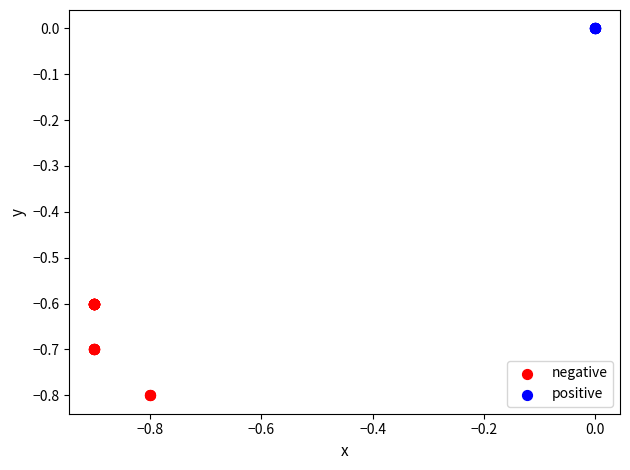

Which series contains the highest Y value?

positive